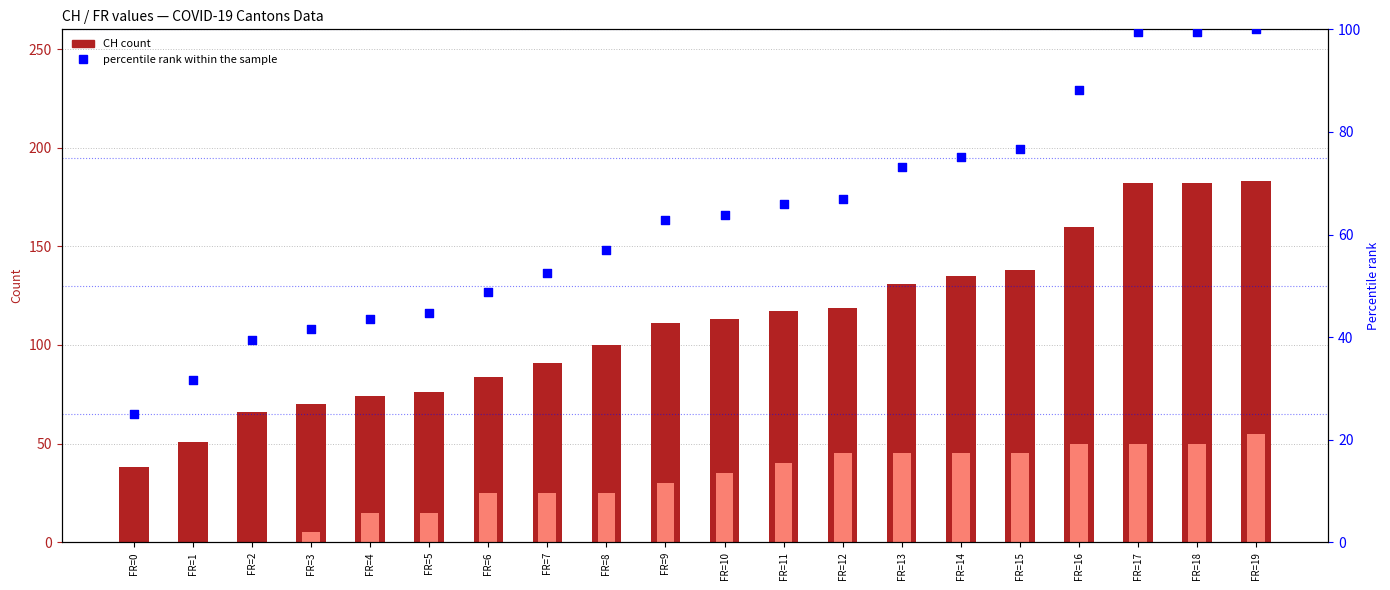

Which series reaches the minimum Y coordinate?

BS